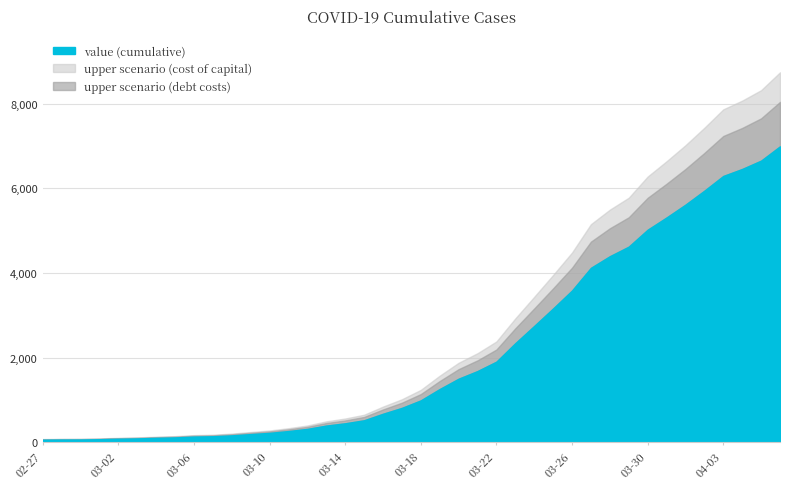

What position from the left is 2020-03-13?

16